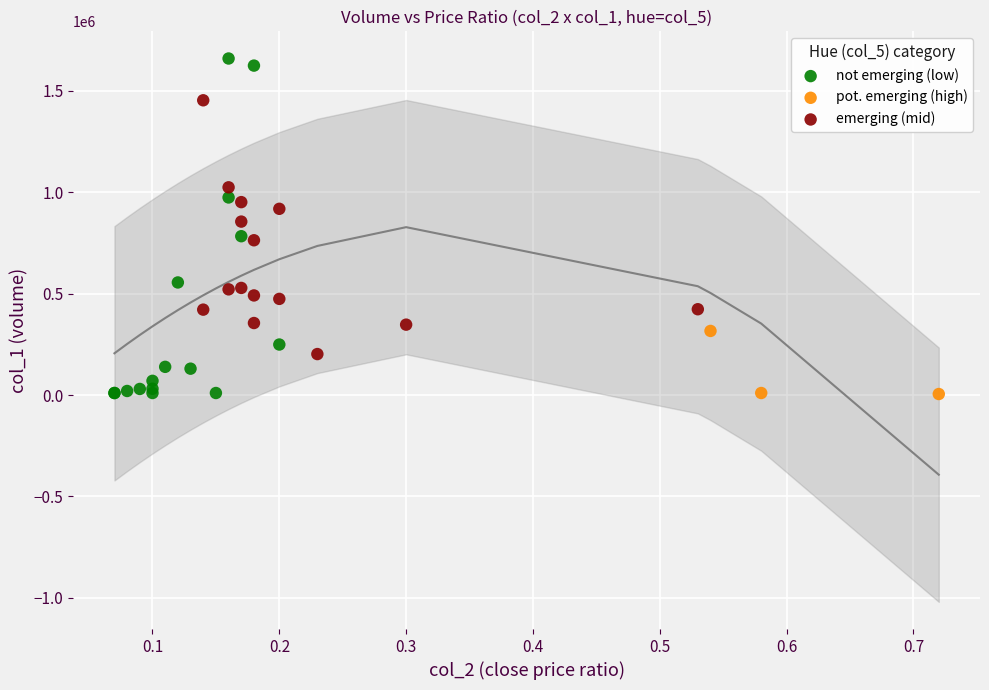

Which series contains the highest Y value?

not emerging (low)